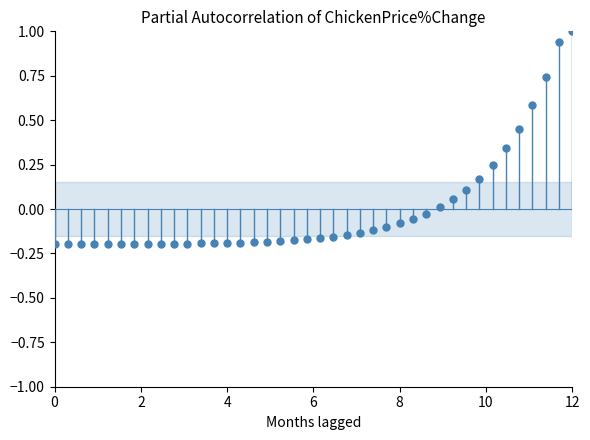

What is the range of Y values (max minus min)?

1.2